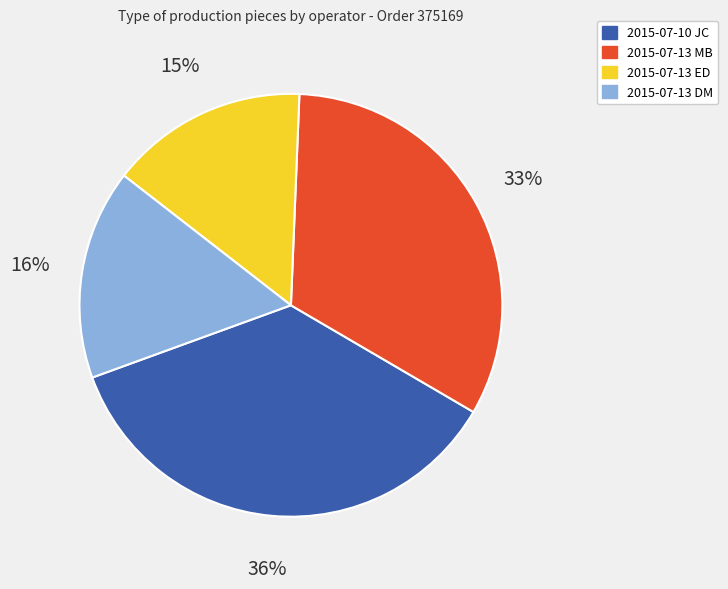

Do 2015-07-13 ED and 2015-07-13 DM together represent more than half of the pie?

No